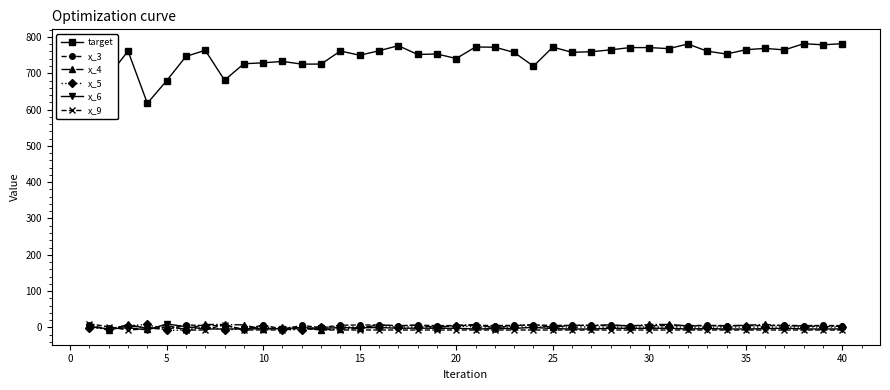

Which series has the largest range (max minus min)?

target